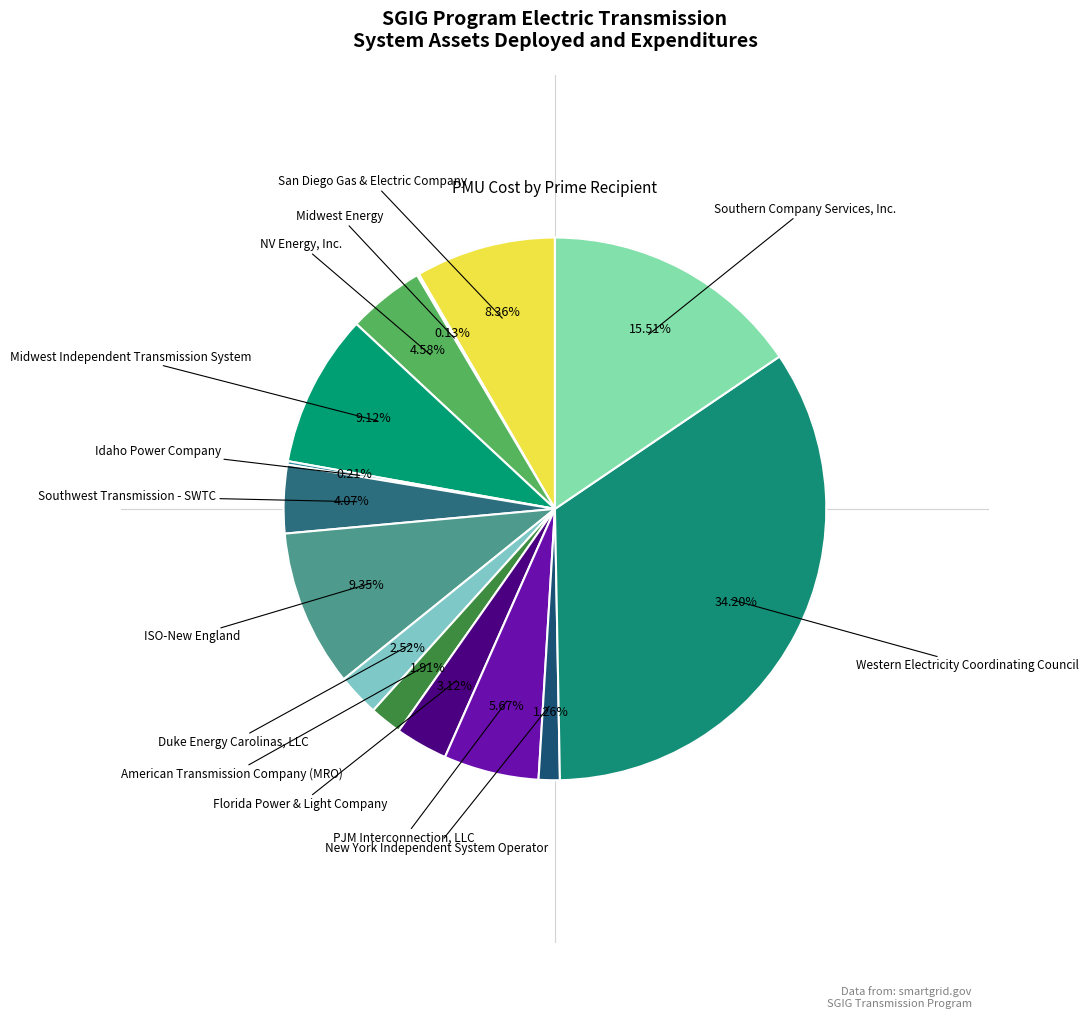

To the nearest percent, what is the difference between the largest and smallest slice percentages?

34%